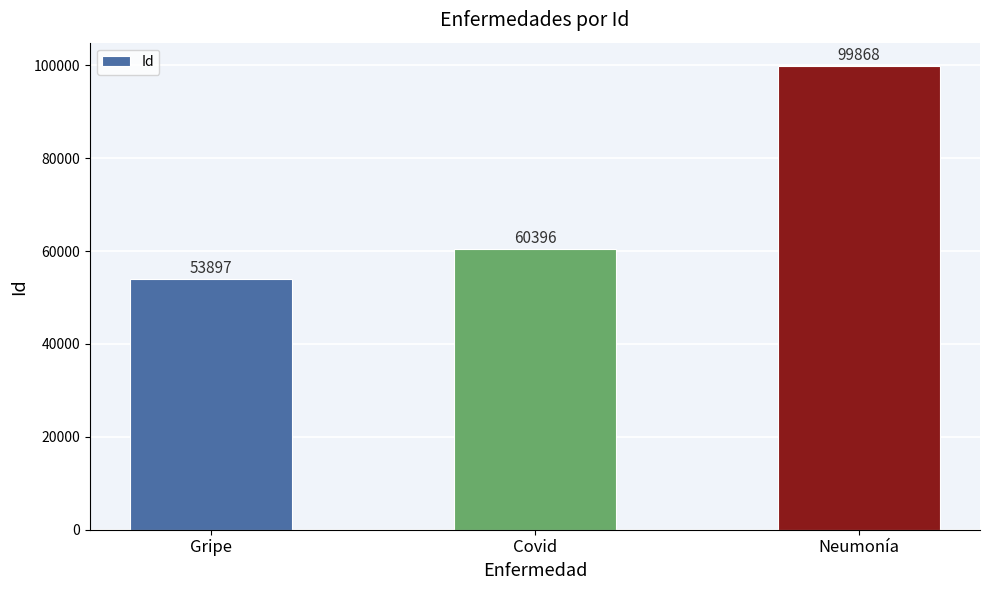

Reading left to right, what are all the values shown in this chart?

Gripe=53897	Covid=60396	Neumonía=99868